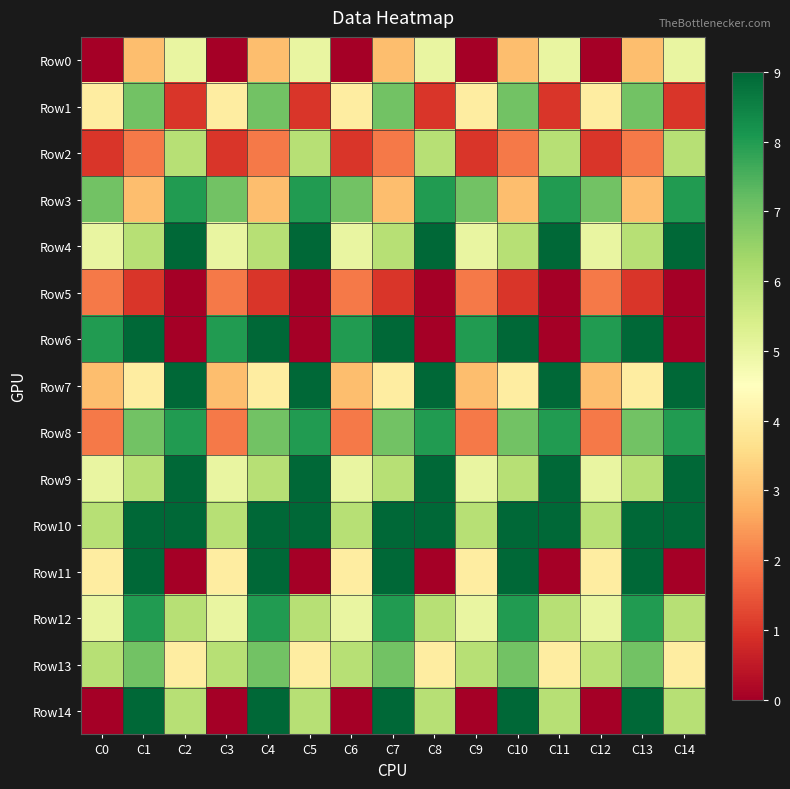

At which category is the sum across all series the highest?

C1